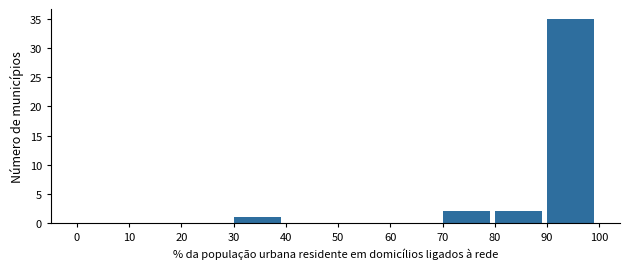

Reading left to right, list every bar in this chart as the range it spans on the x-axis followed by its height. The values are not printed on the chart, so give them approximately, as read against the axis.

0 to 10: 0
10 to 20: 0
20 to 30: 0
30 to 40: 1
40 to 50: 0
50 to 60: 0
60 to 70: 0
70 to 80: 2
80 to 90: 2
90 to 100: 35